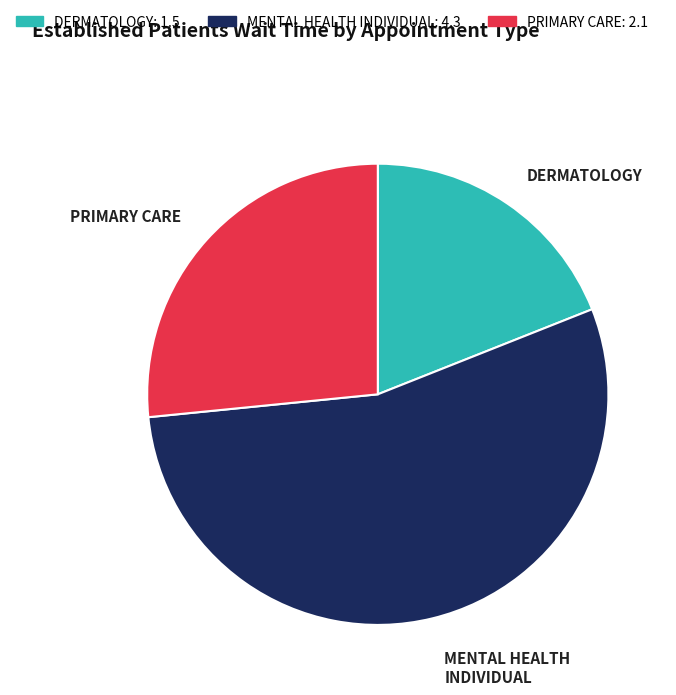

Do DERMATOLOGY and PRIMARY CARE together represent more than half of the pie?

No